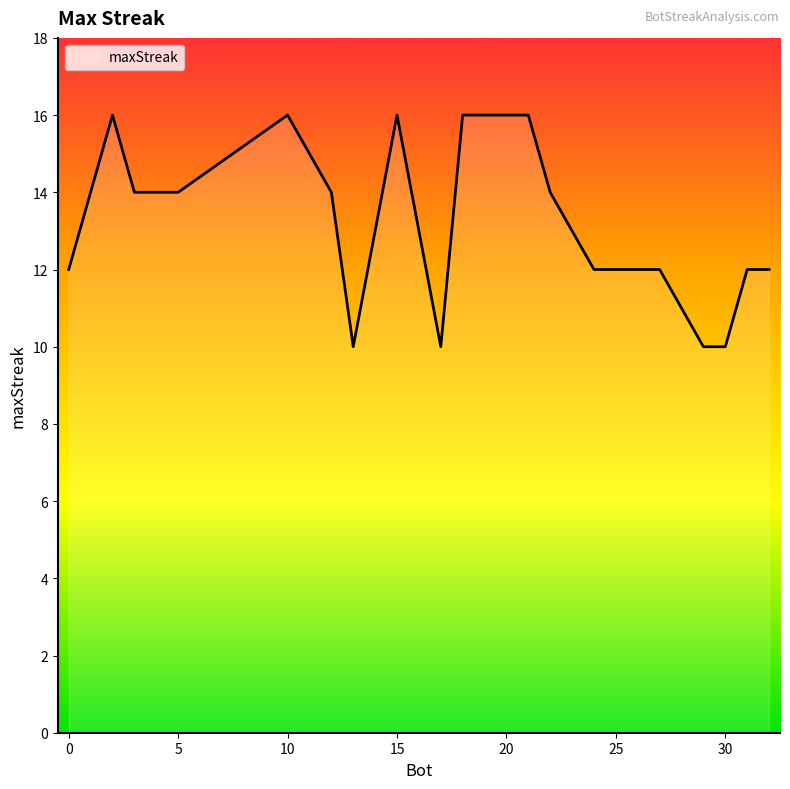

What is the smallest value displayed?

10